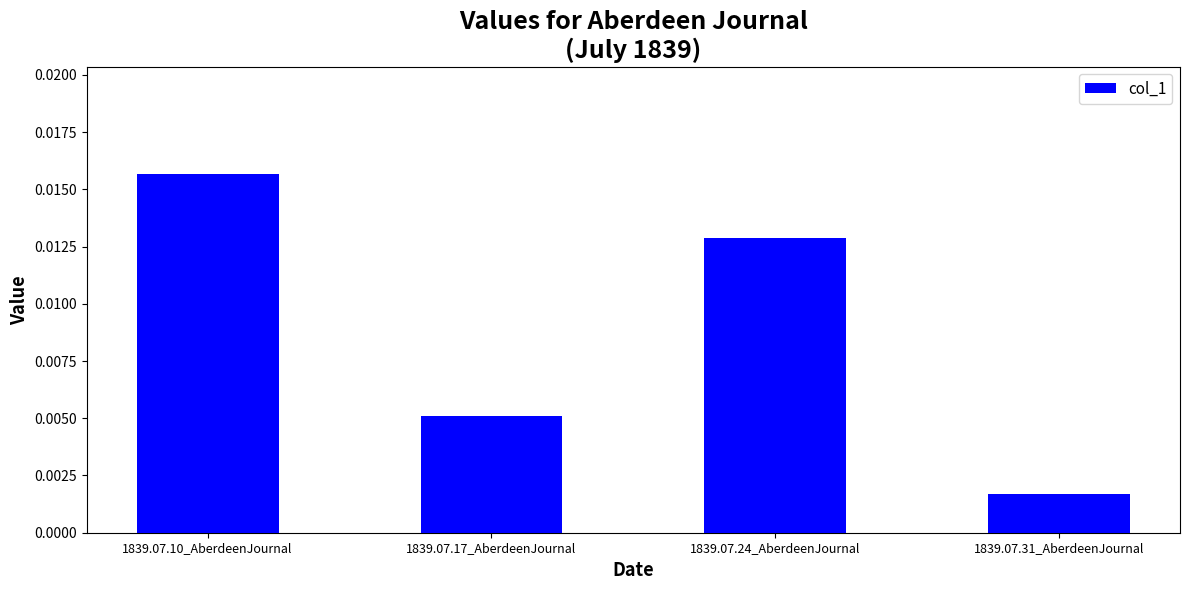

What is the label of the 4th bar from the left?

1839.07.31_AberdeenJournal